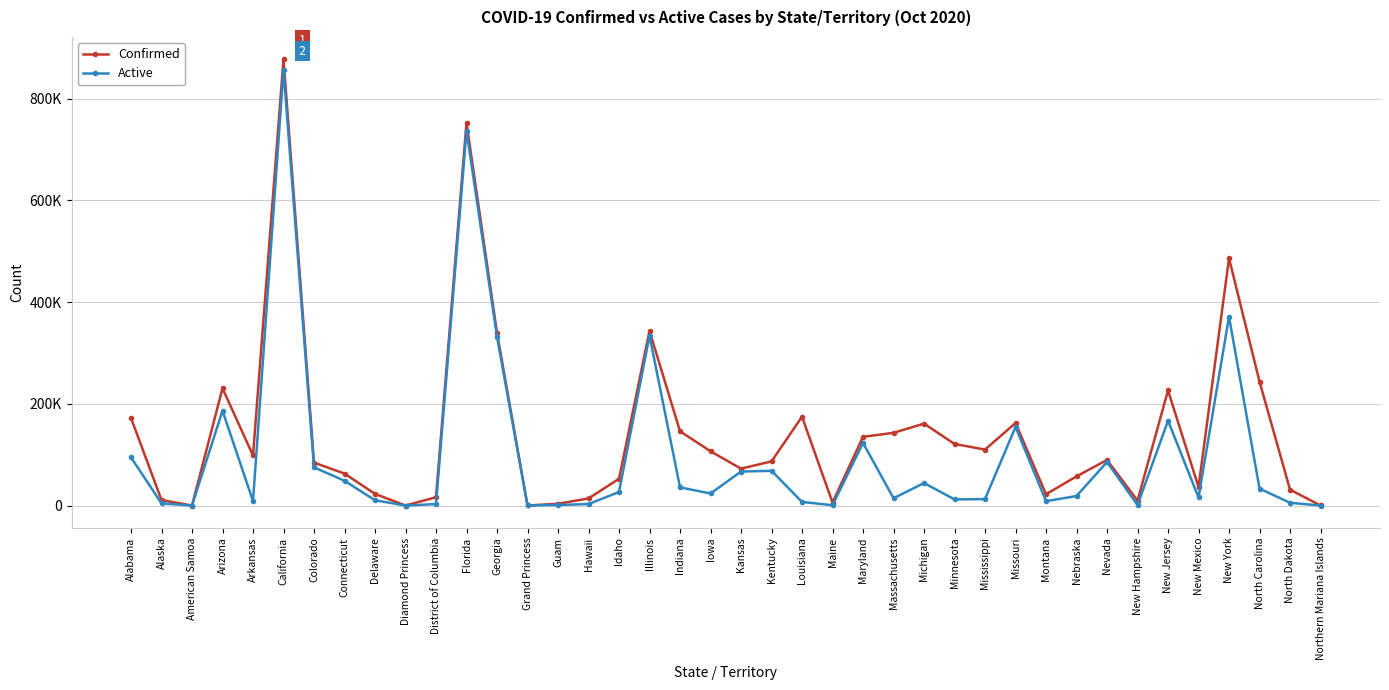

Does the chart have visible grid lines?

Yes